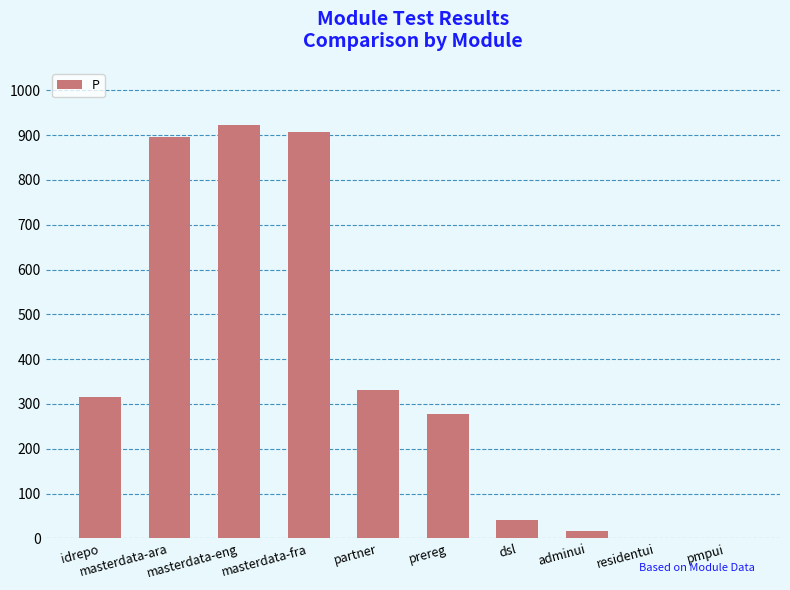

What is the sum of all values?

3711